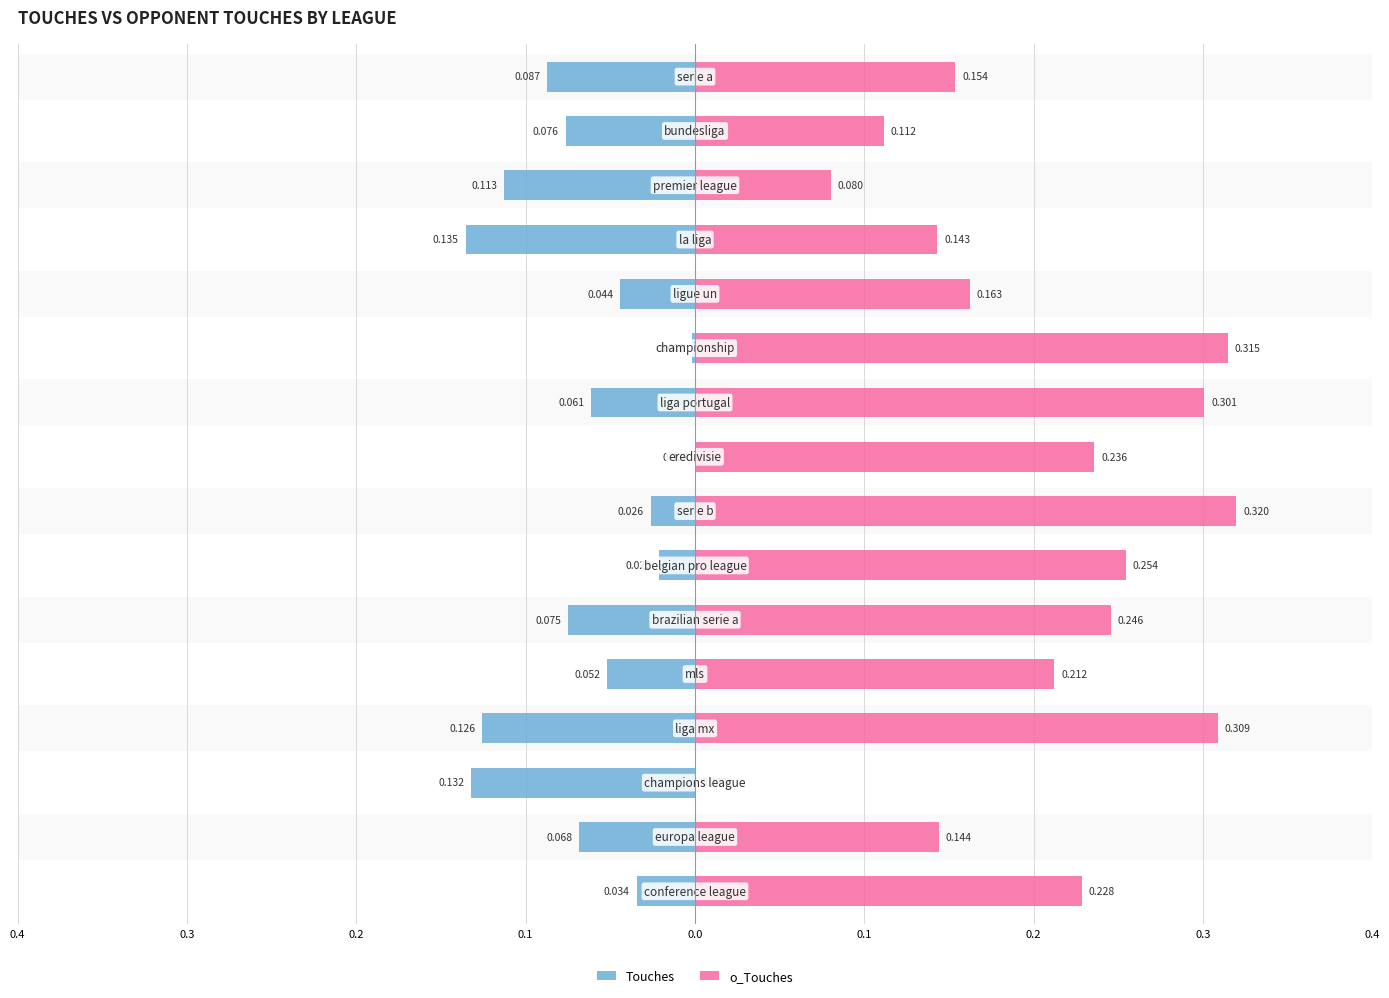

How many groups of bars are there?

16